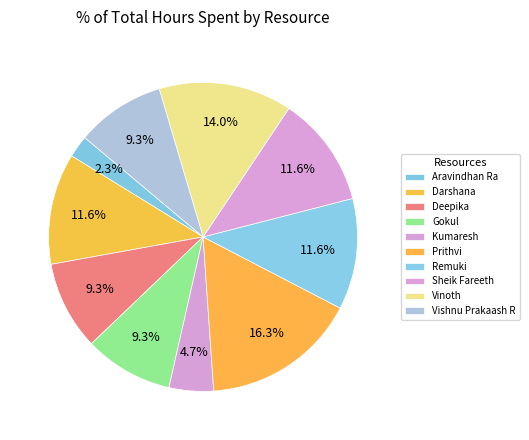

What percentage do Deepika and Darshana together represent?

20.9%